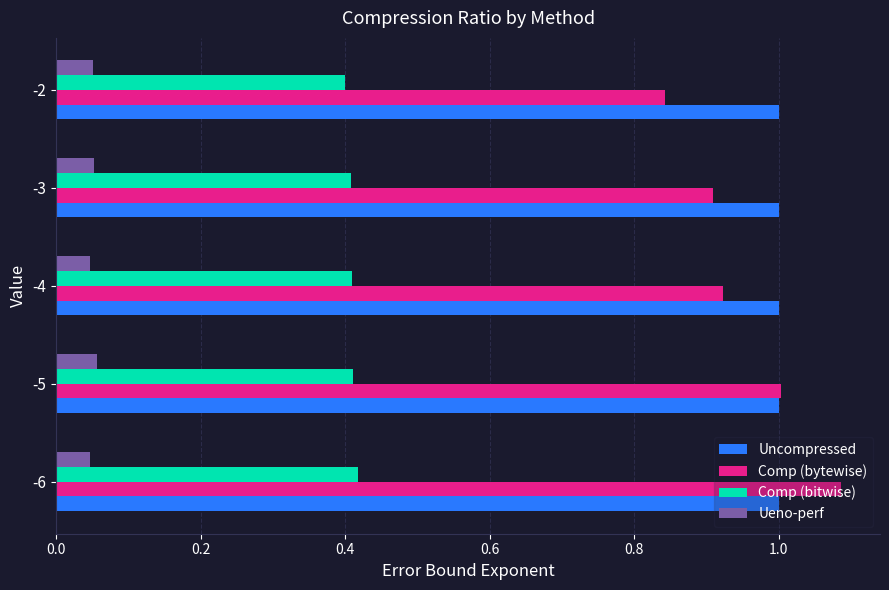

What is the total value across all series at -4?

2.4